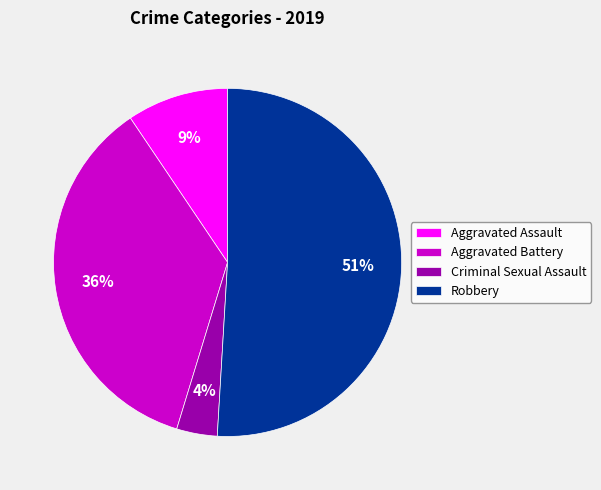

Is it true that Aggravated Assault is 16% of the pie?

False